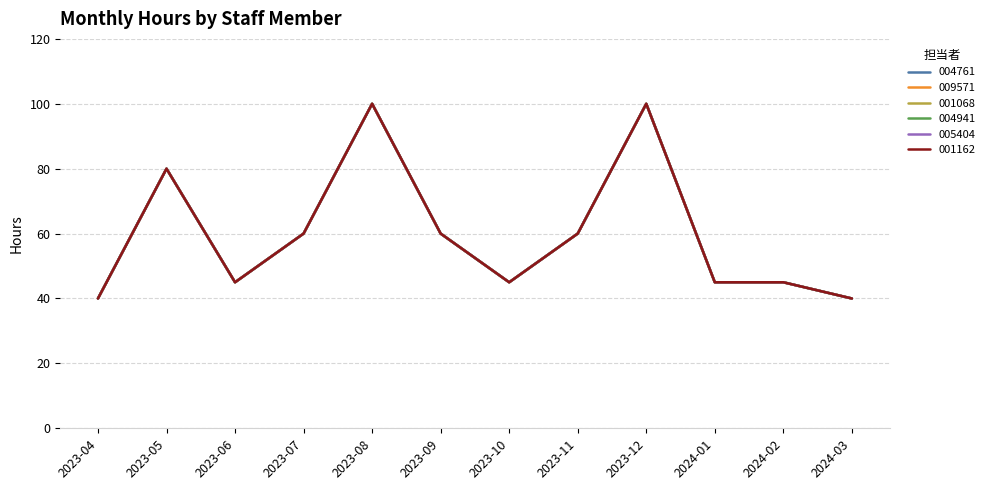

How many lines are shown in the chart?

6